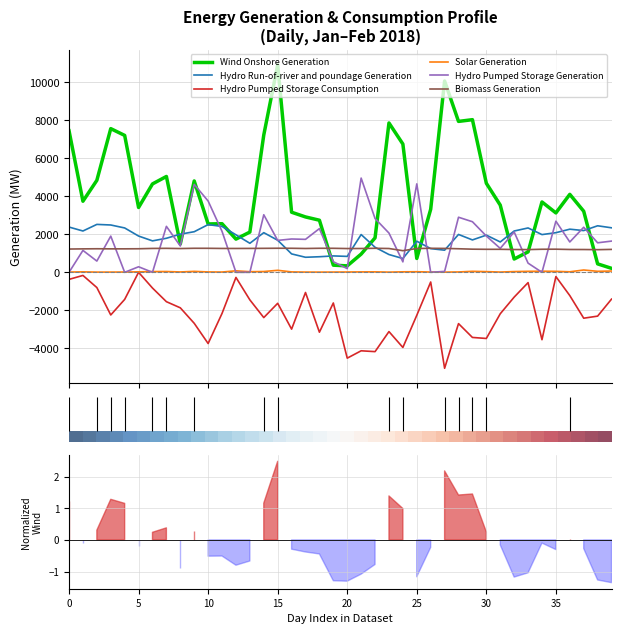

In Wind Onshore Generation, how many points are higher than both neighbors (excluding endpoints)?

10